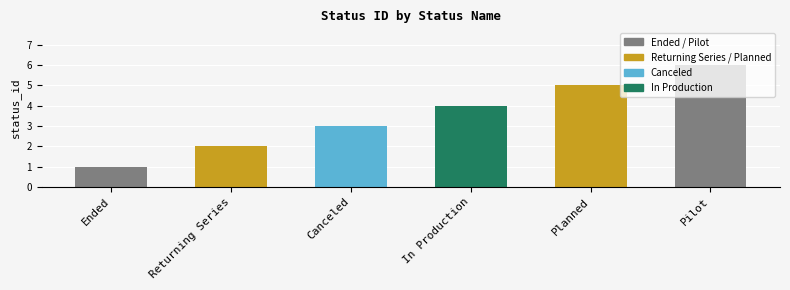

What is the maximum value shown in the chart?

6